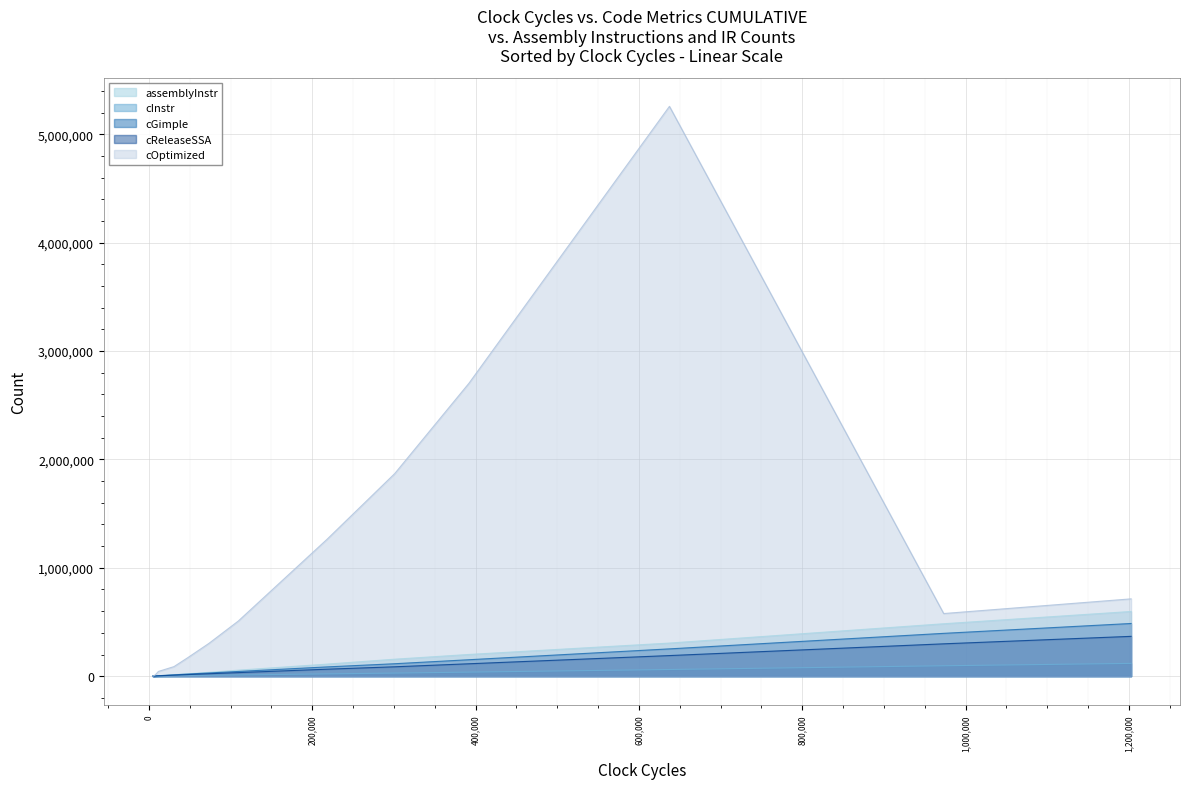

The cGimple series shows 12208 at 7. True or false?

True